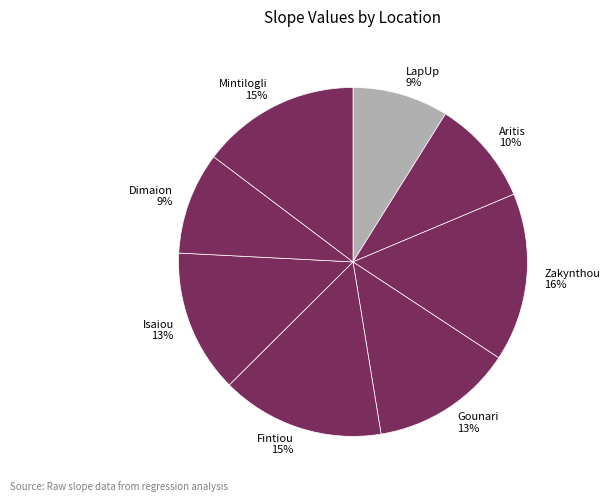

Do Gounari and Dimaion together represent more than half of the pie?

No